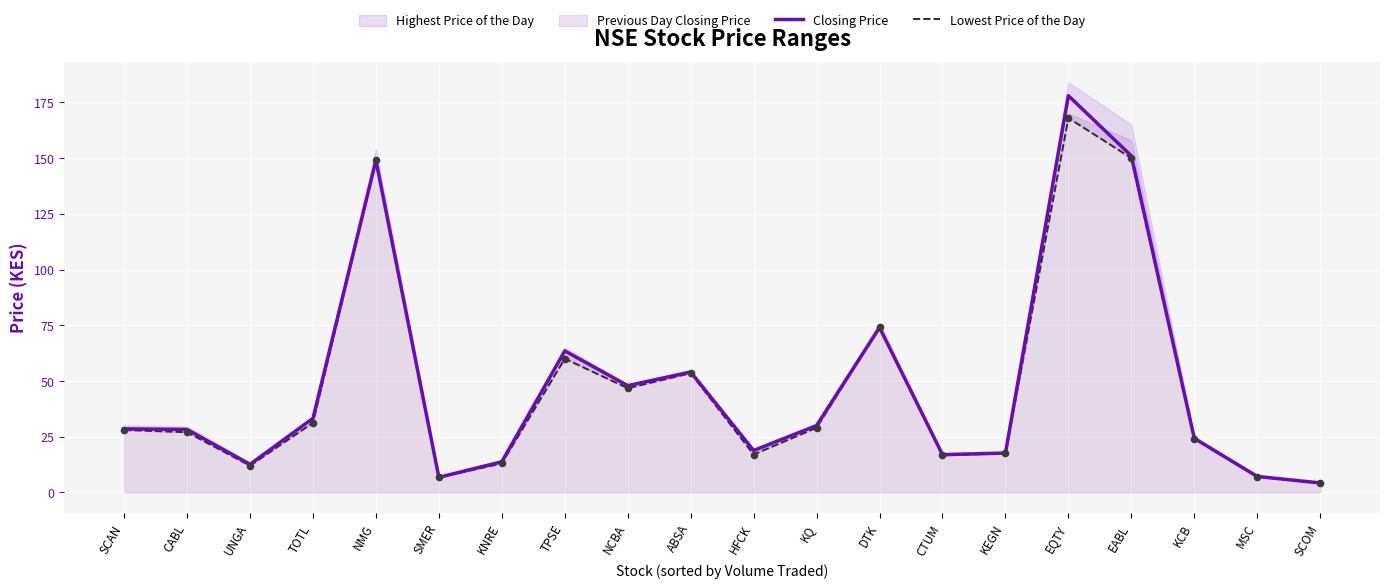

At how many categories does at least one series exceed 32?

8